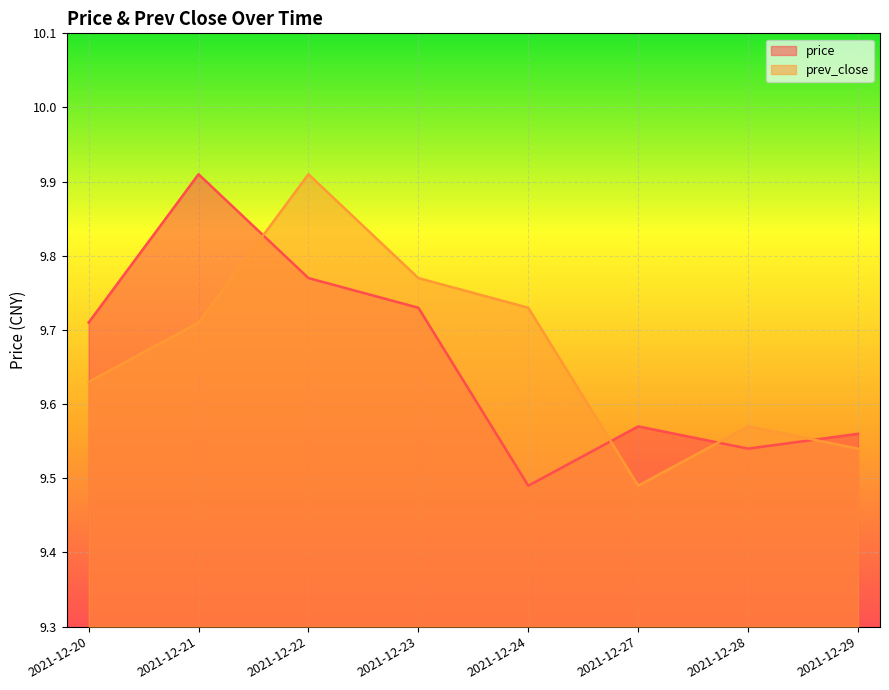

List the series in order of their overall mean, lowest first.

price, prev_close